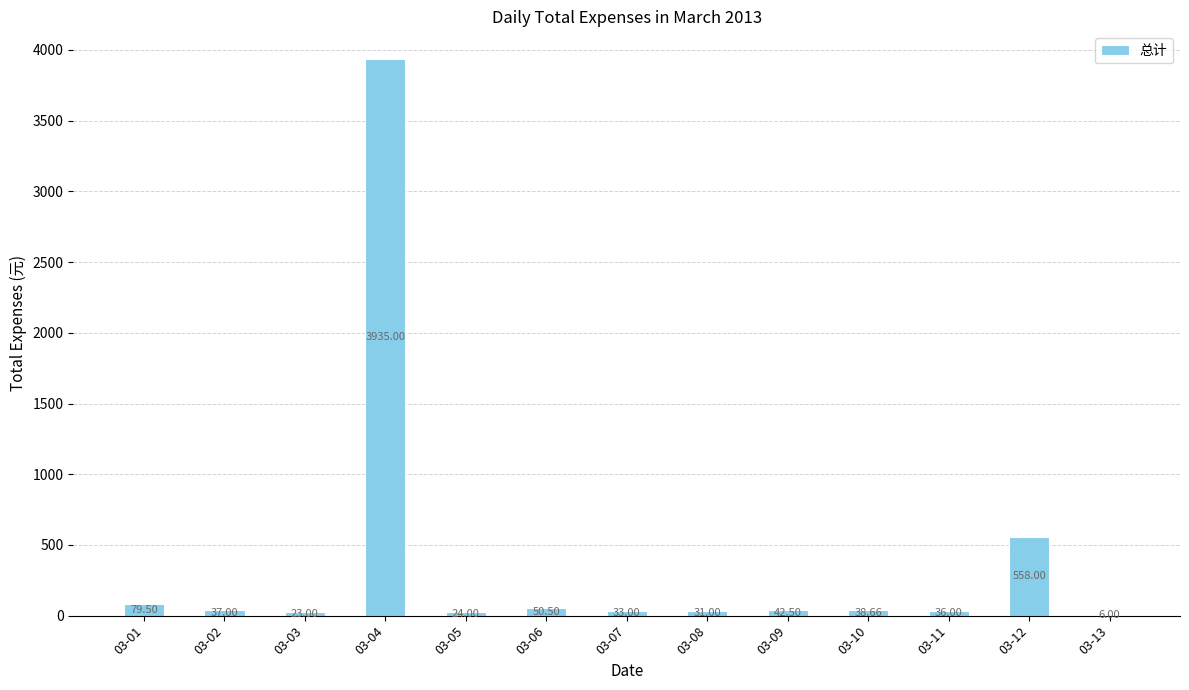

What is the sum of all values?

4894.2